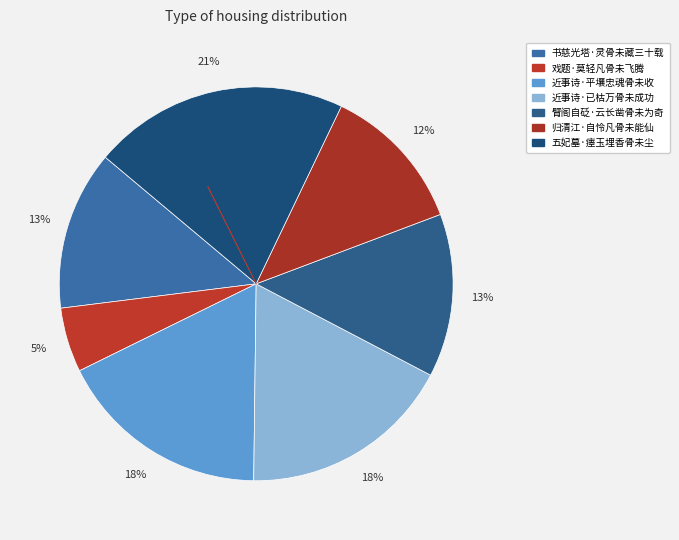

To the nearest percent, what is the difference between the 归清江·自怜凡骨未能仙 and 书慈光塔·灵骨未藏三十载 slice percentages?

1%